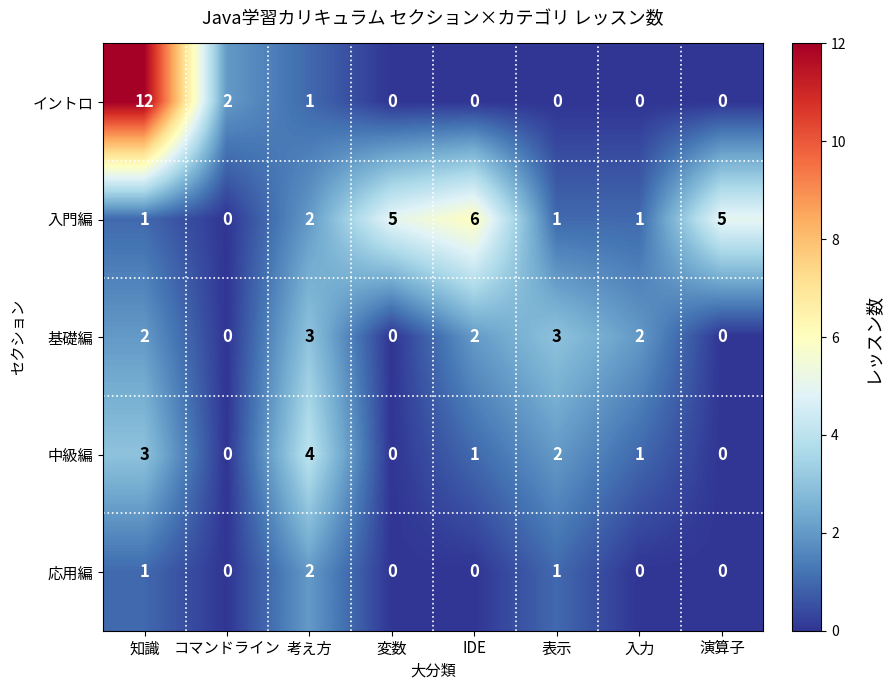

At which category is the sum across all series the highest?

知識